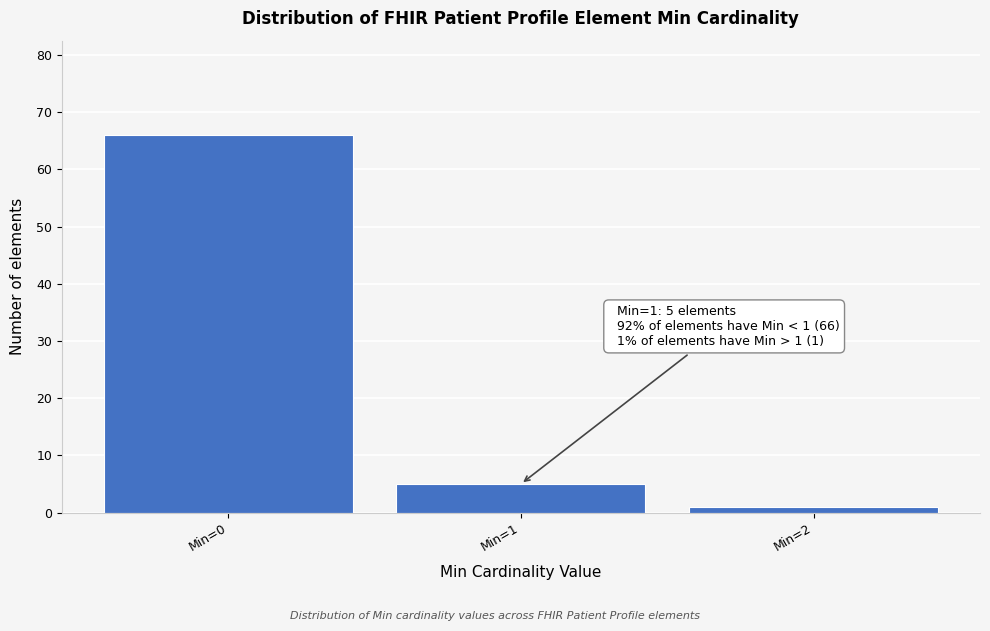

Reading left to right, transcribe all the data shown in this chart.

66	5	1